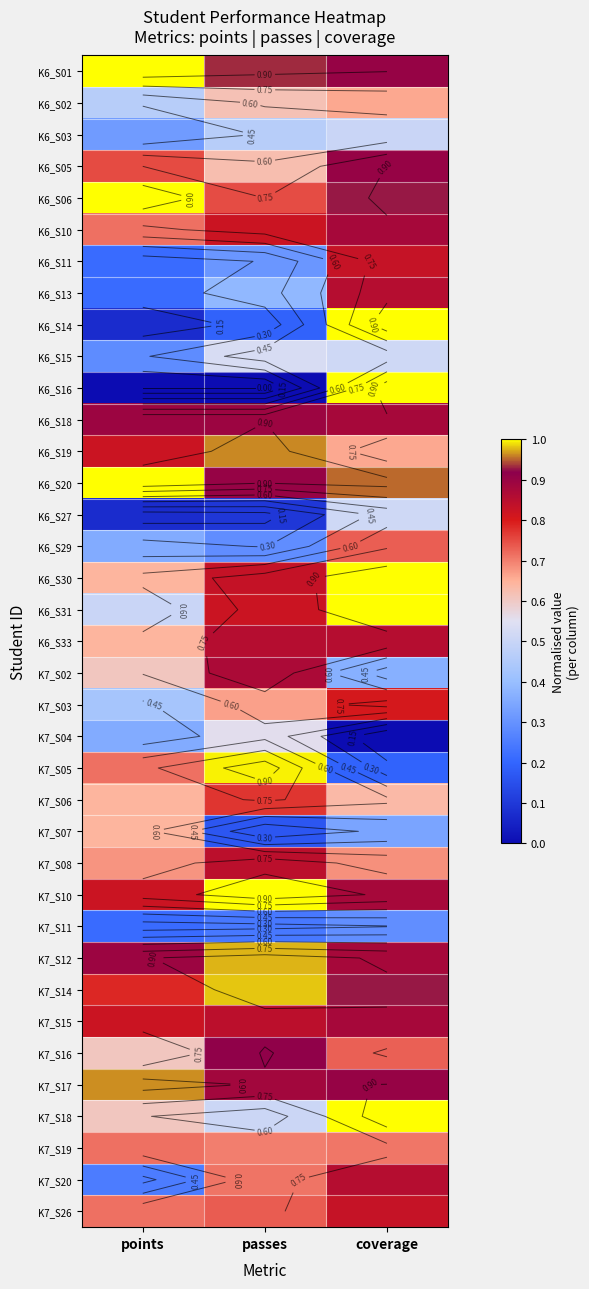

At how many categories does at least one series exceed 0?

3